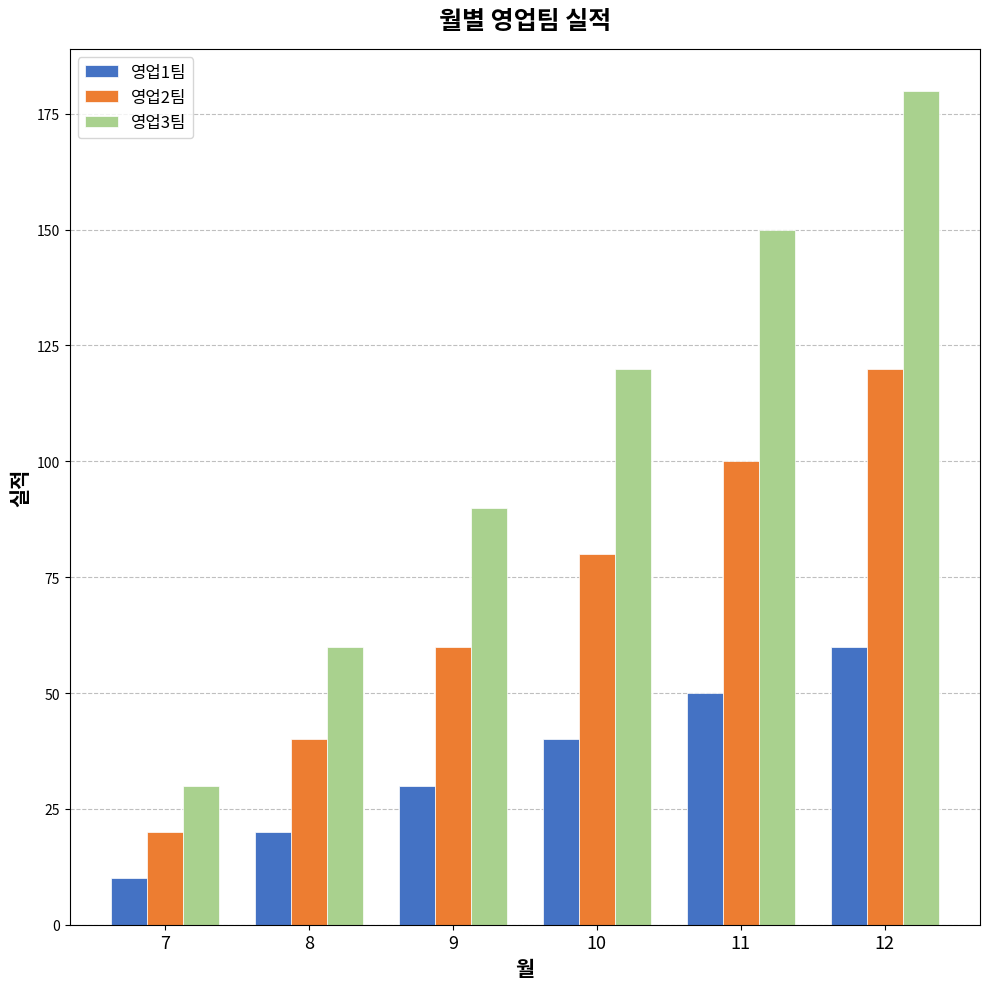

How many data points in 영업2팀 are less than 80?

3